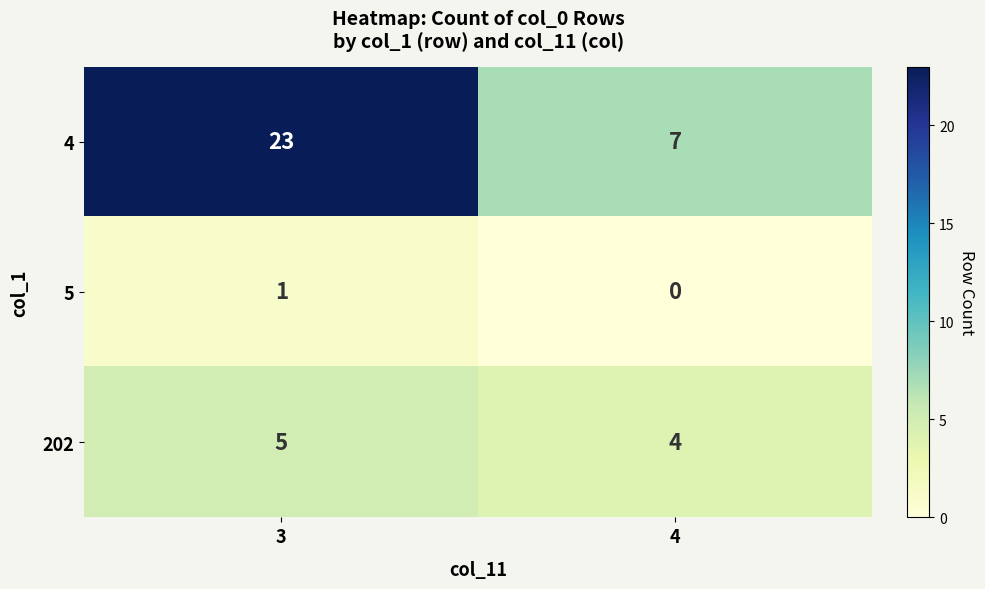

Reading left to right, transcribe all the data shown in this chart.

4: 23	7
5: 1	0
202: 5	4